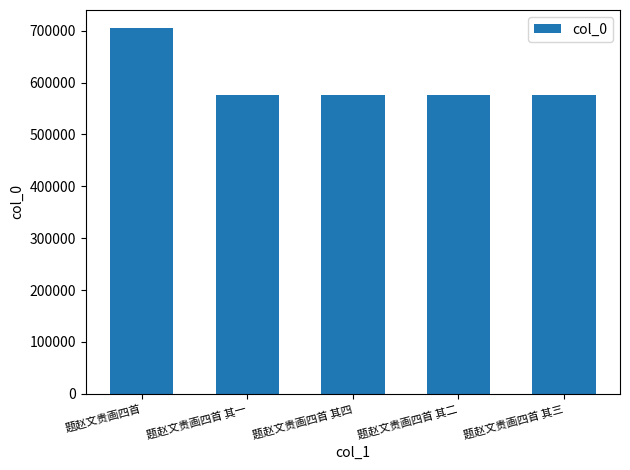

What is the change in value from 题赵文贵画四首 其四 to 题赵文贵画四首 其二?

-2